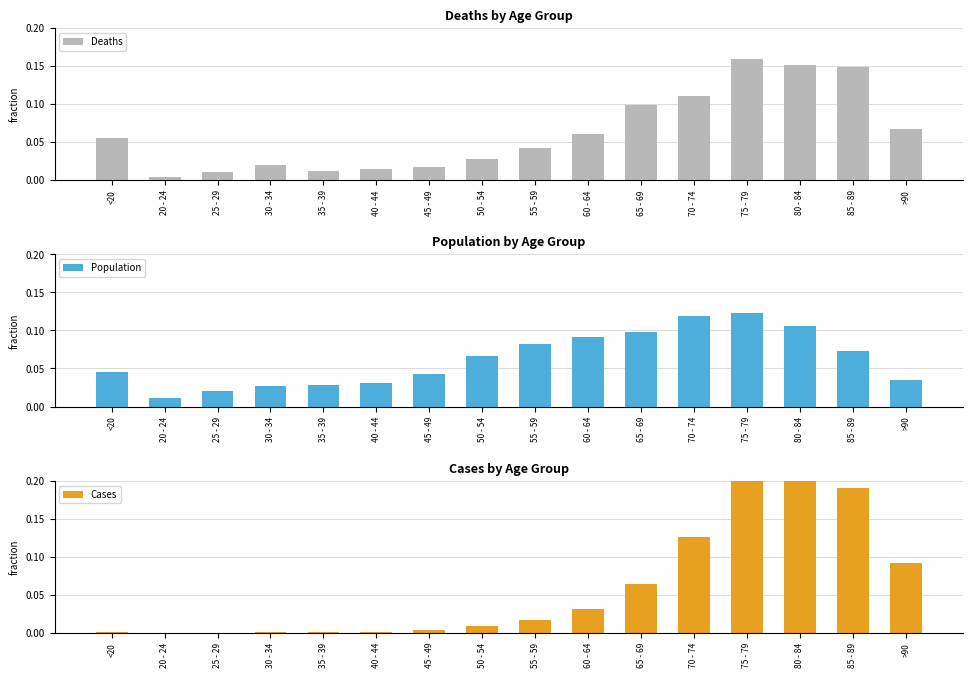

What is the sum of all Population values?

1.0